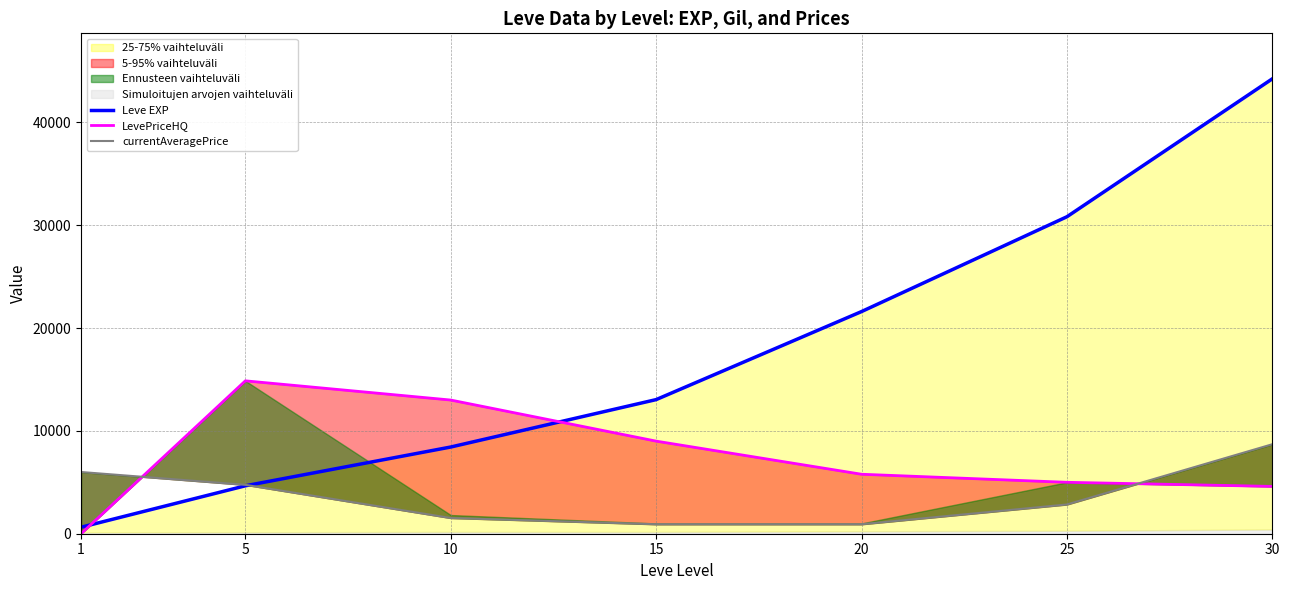

What value does the currentAveragePrice series have at 25, to the nearest 100?

2800